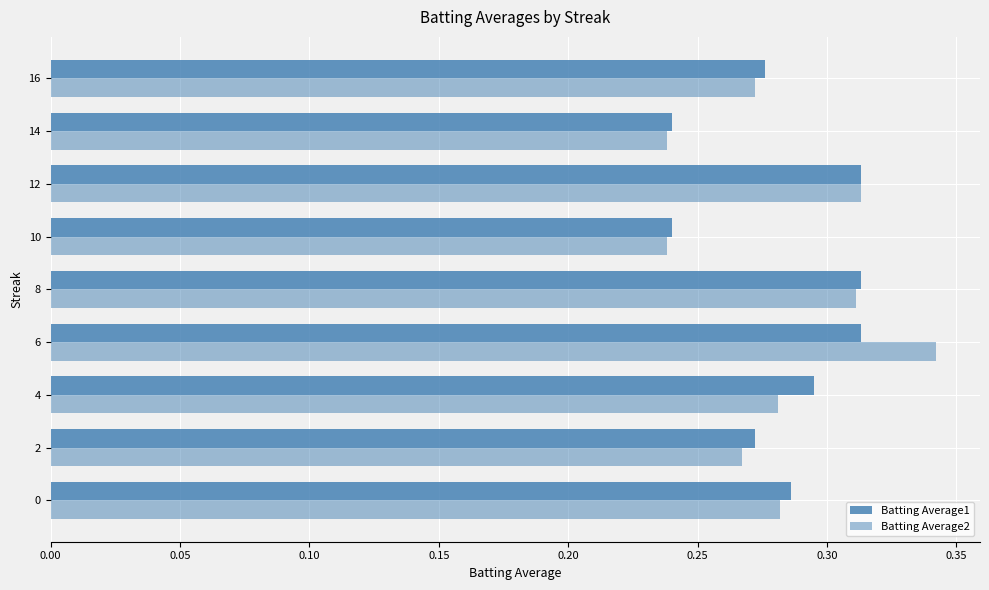

How many series are shown in this chart?

2